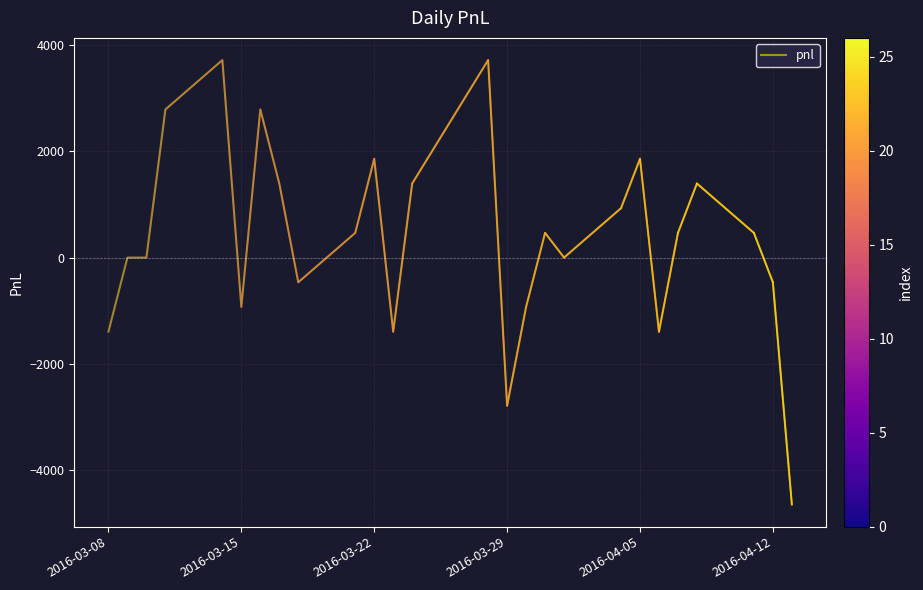

What is the smallest value displayed?

-4650